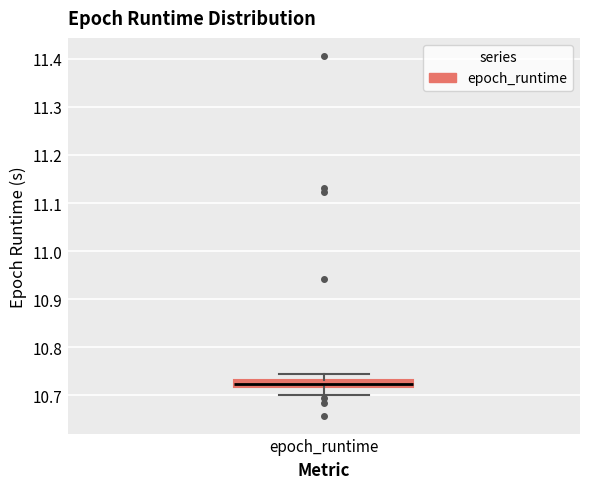

Where does the lower whisker of the box for epoch_runtime end on the y-axis? The values are not printed on the chart, so give them approximately, as read against the axis.

10.70